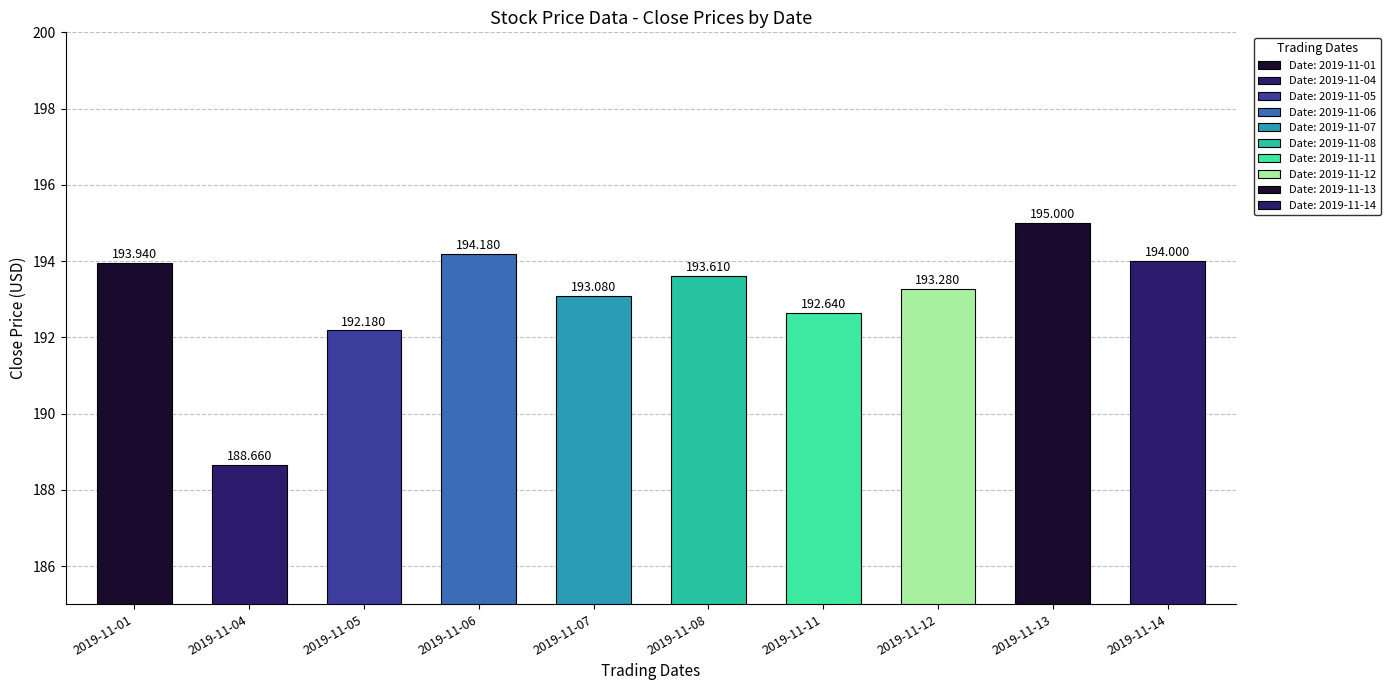

What is the minimum value shown in the chart?

188.7